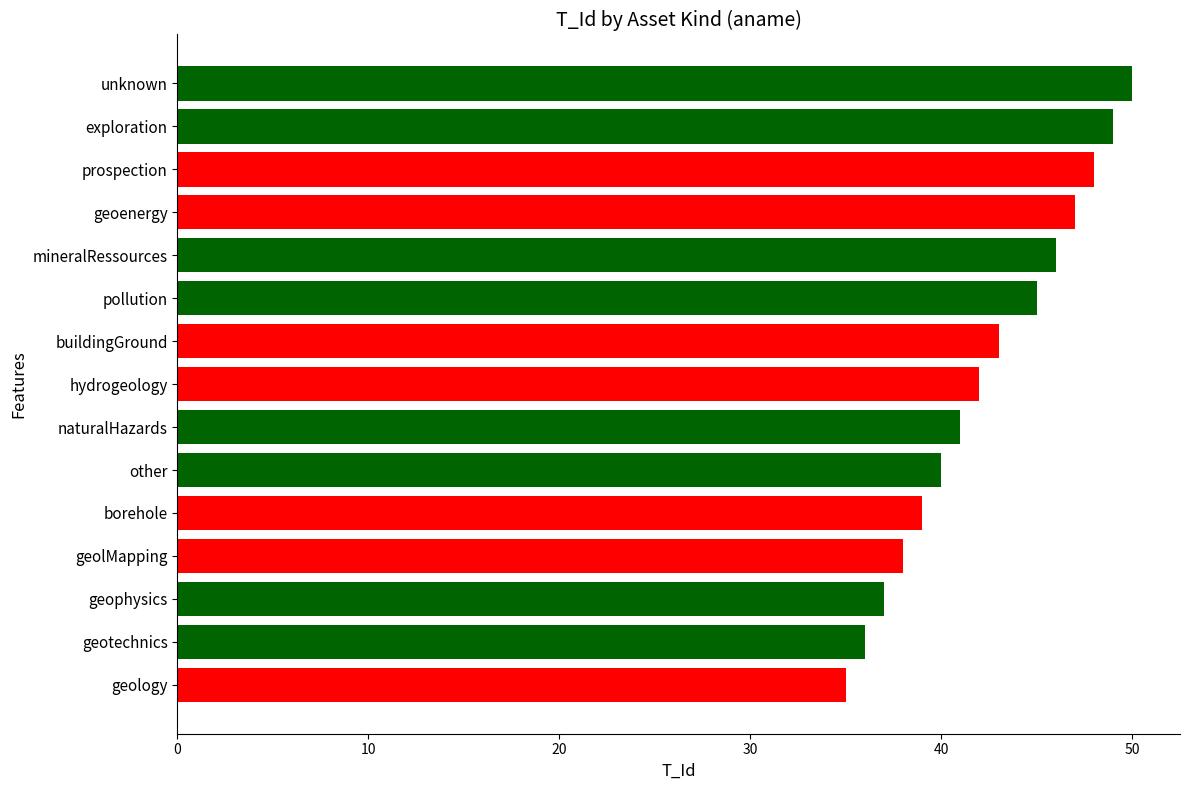

What is the smallest value displayed?

35